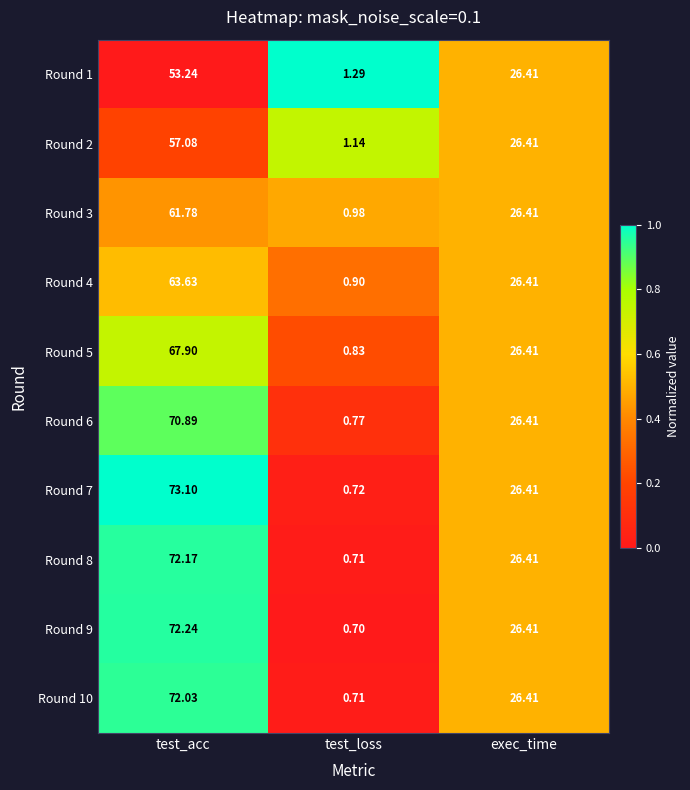

At which category is the sum across all series the highest?

test_acc